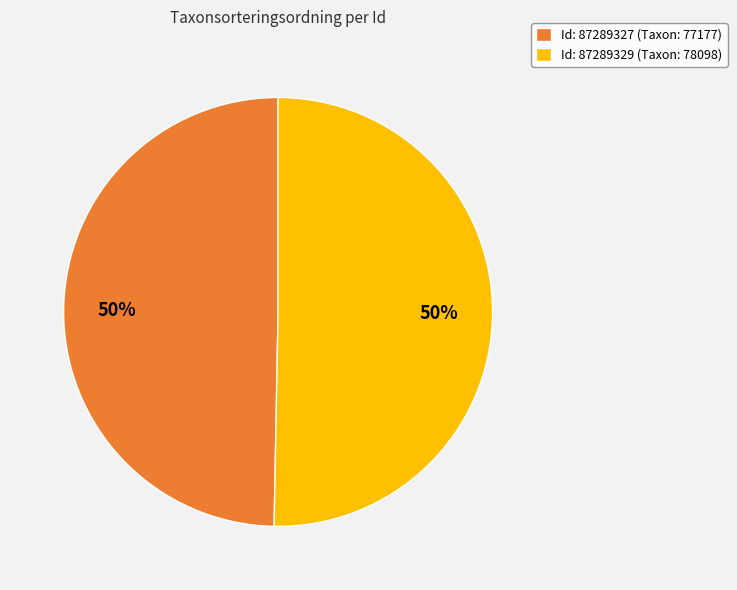

True or false: Id: 87289327 (Taxon: 77177) accounts for 41% of the total.

False